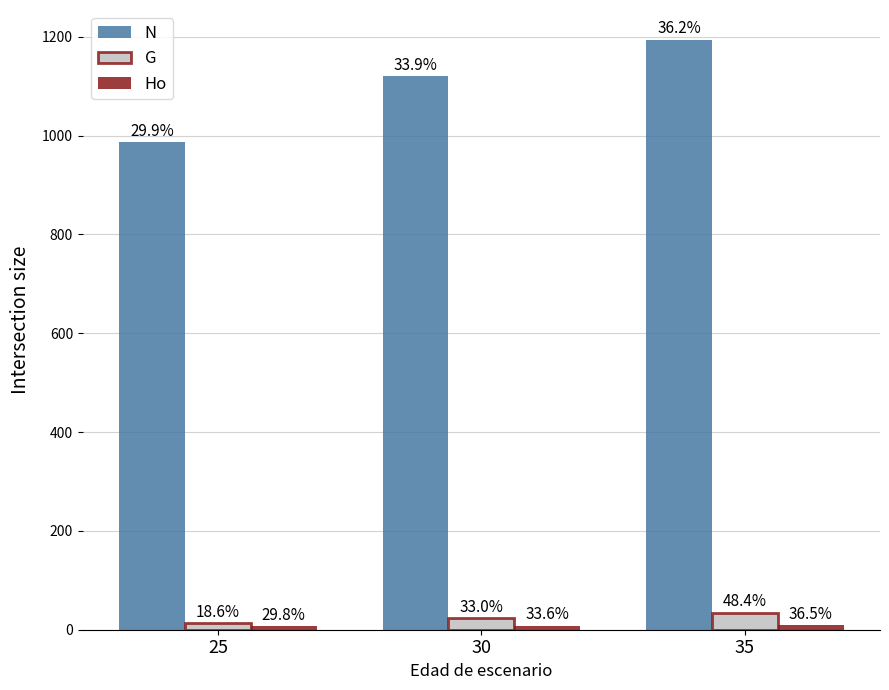

Does the chart contain any negative values?

No